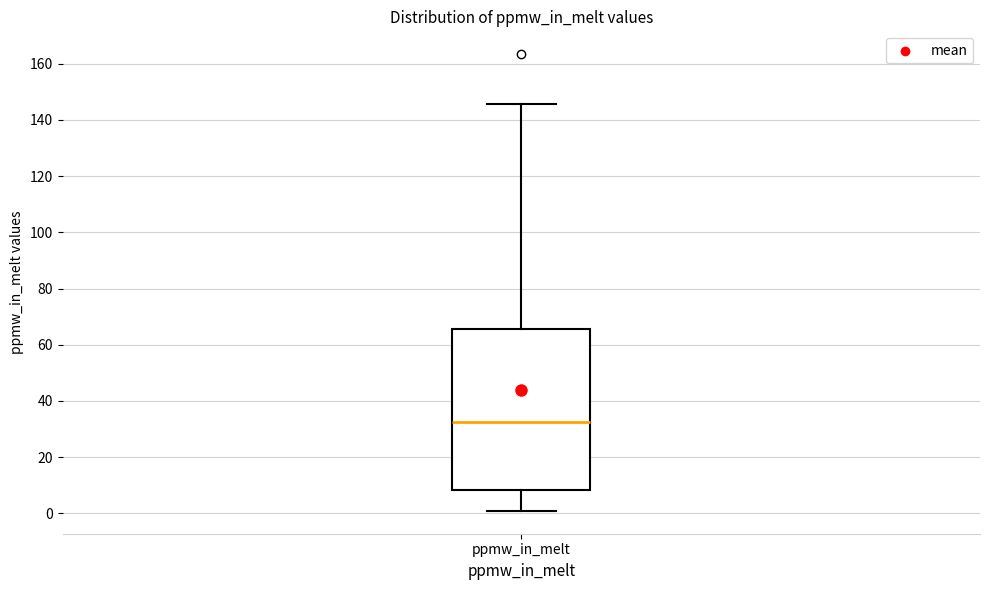

Where does the lower whisker of the box for ppmw_in_melt end on the y-axis? The values are not printed on the chart, so give them approximately, as read against the axis.

0